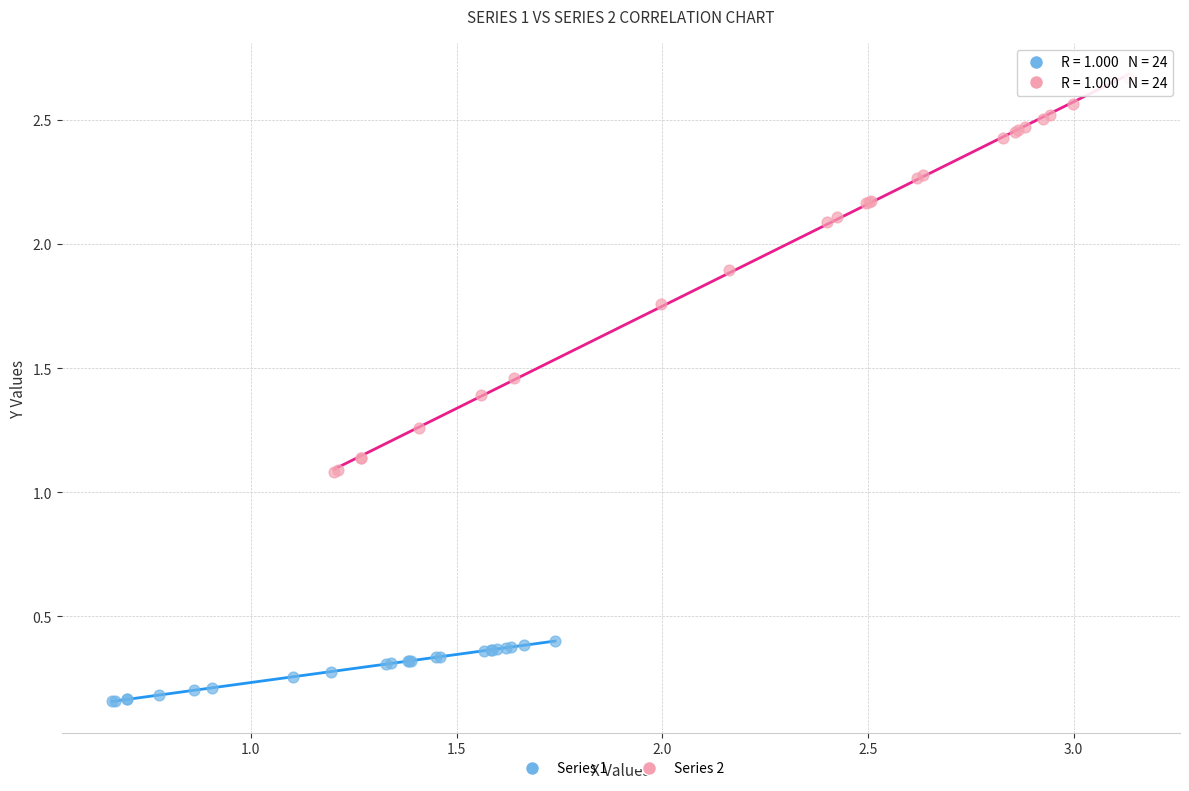

Which series reaches the maximum Y coordinate?

Series 2